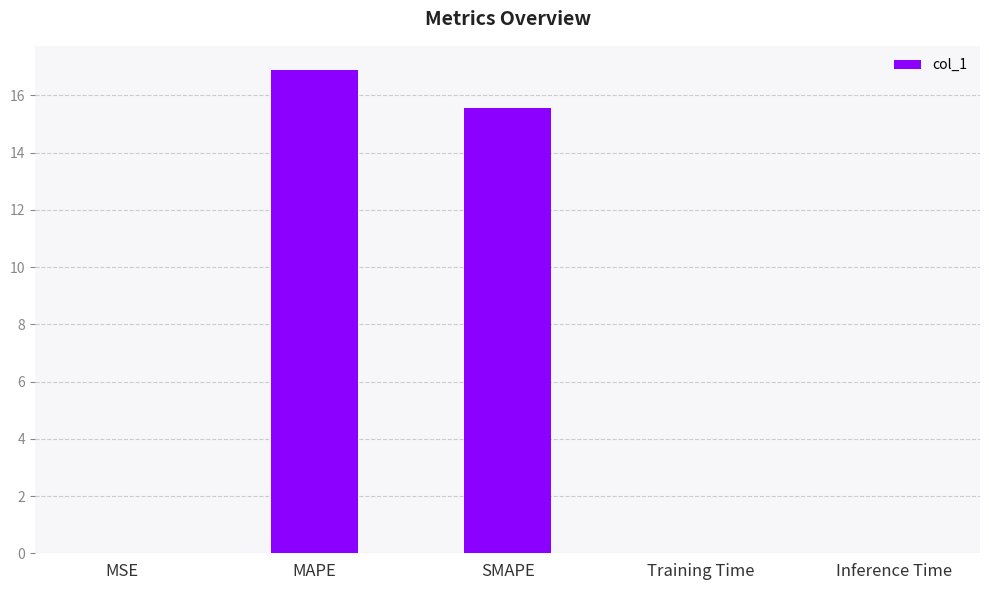

Between MAPE and Training Time, which is larger?

MAPE